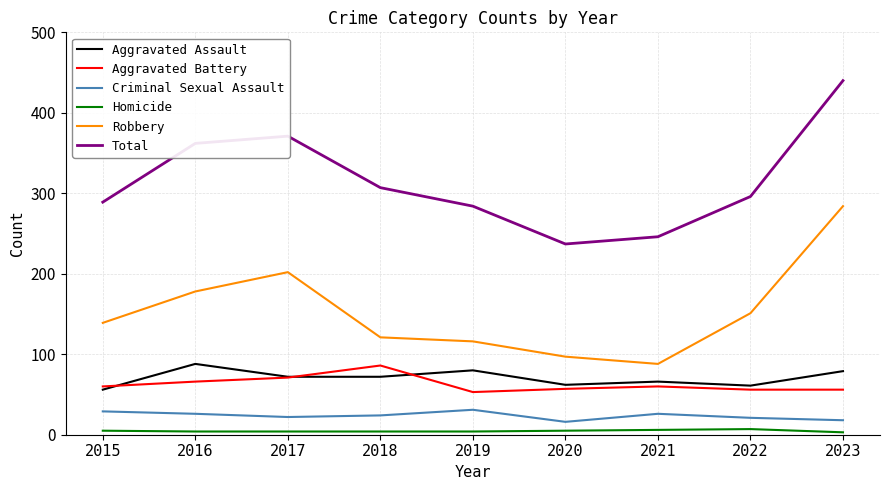

What is the highest value of the Criminal Sexual Assault series?

31